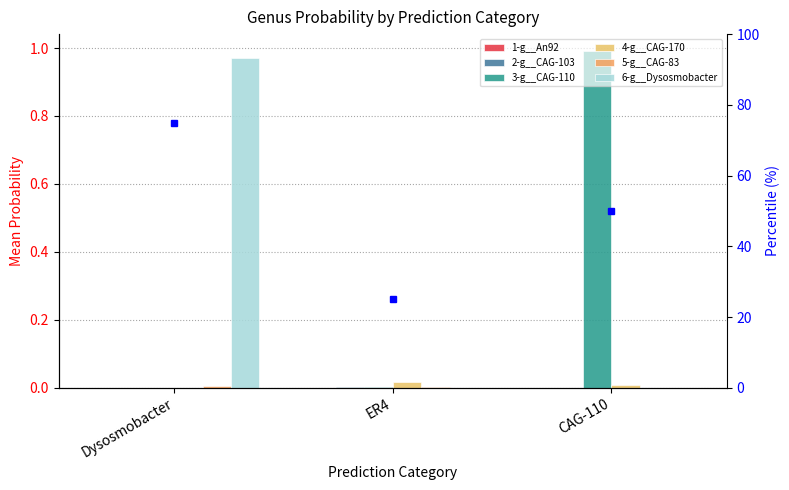

True or false: 5-g__CAG-83 has a value of 0.0 at CAG-110.

False